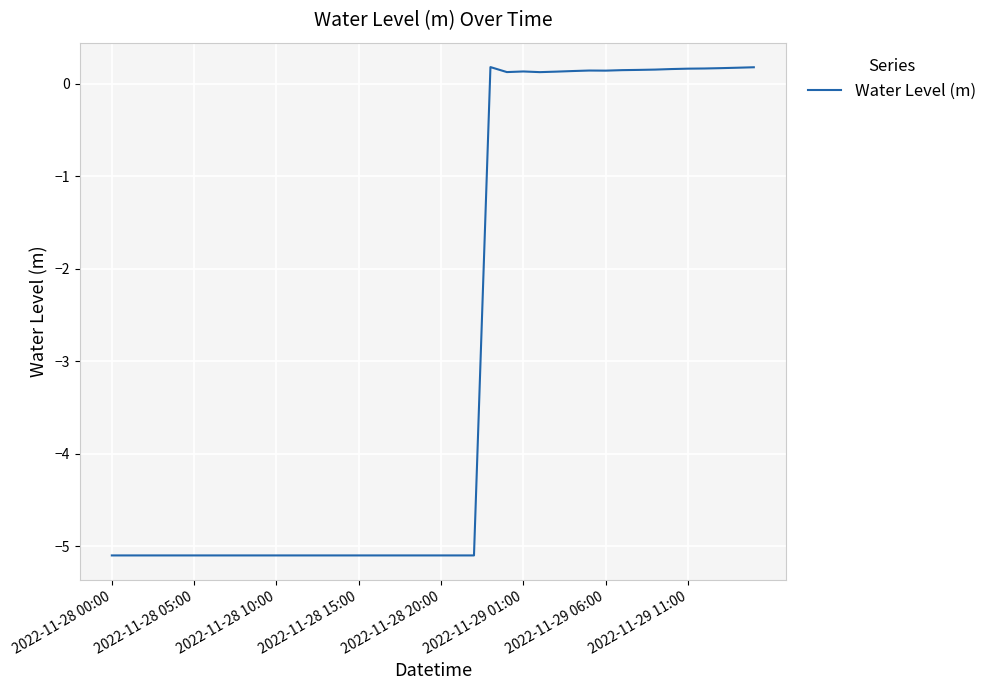

How many positive values are there?

17